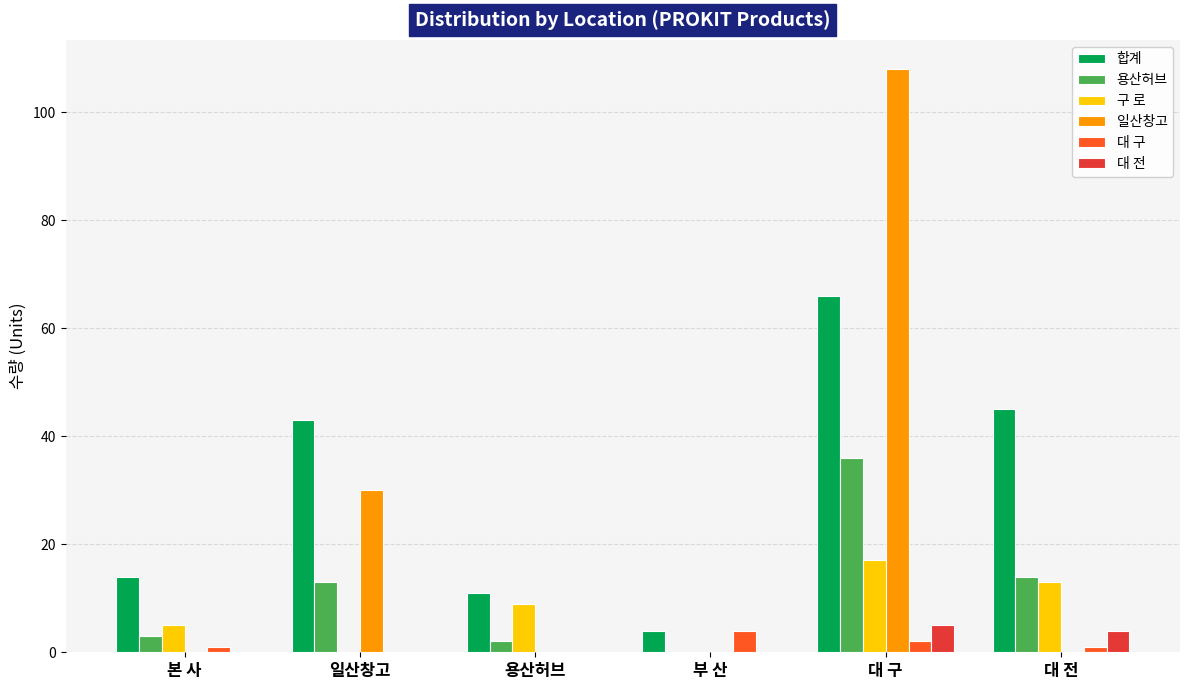

Count the number of data series in this chart.

6